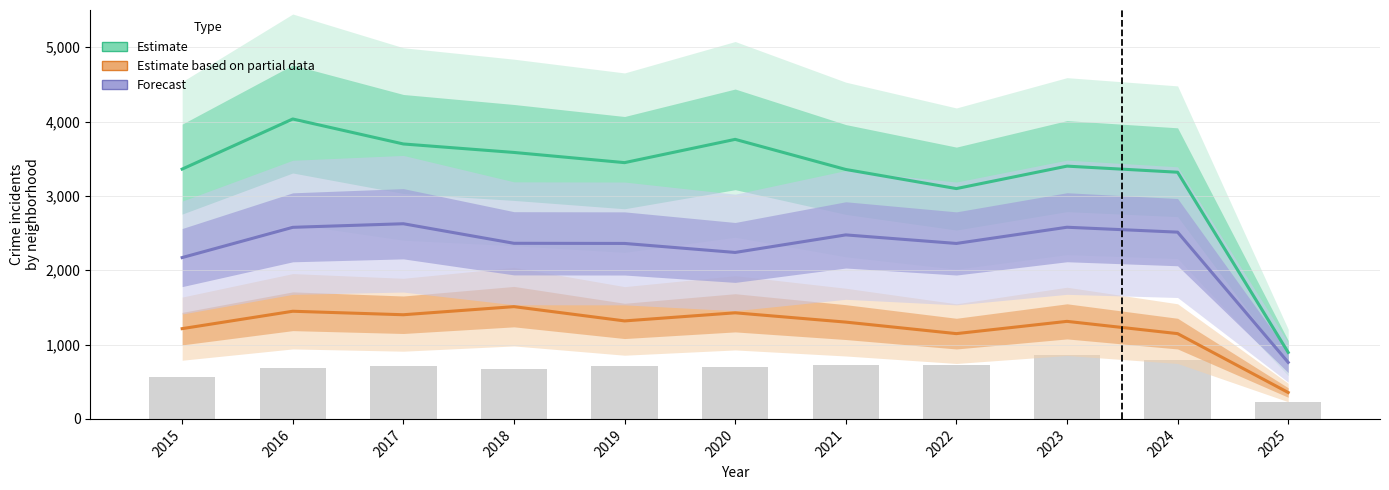

How many data points in Austin are less than 3400?

5